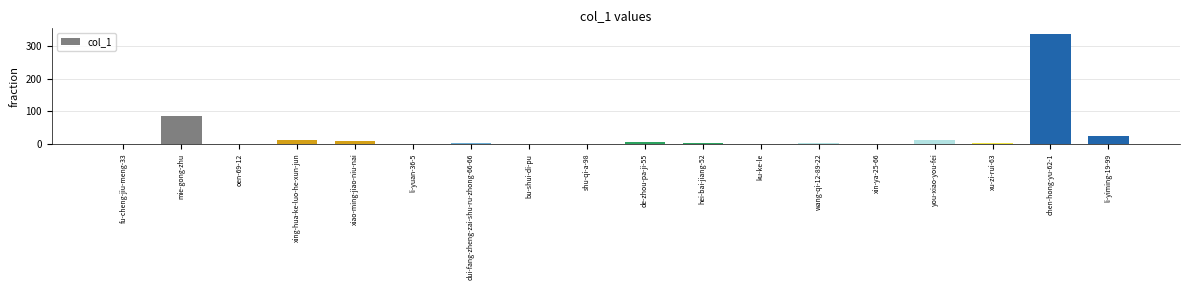

How many distinct data groups are displayed?

1